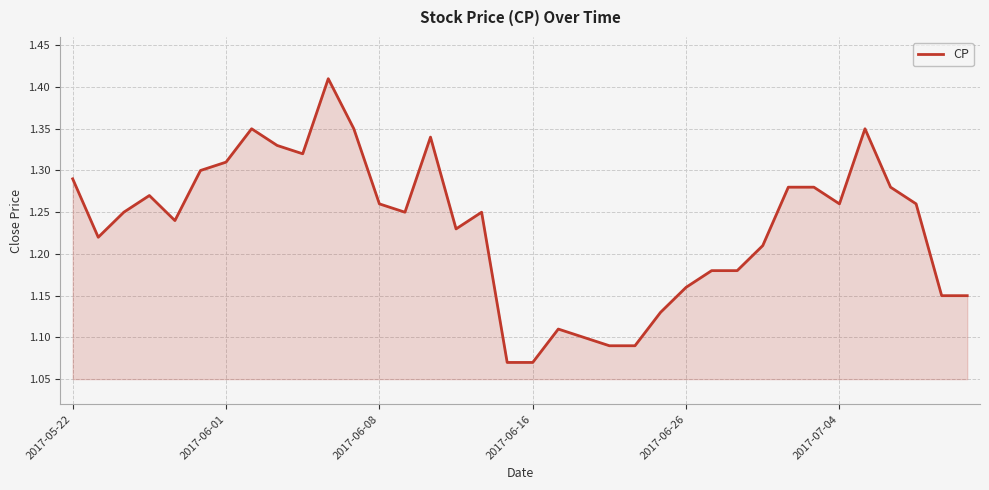

What is the average value?

1.2